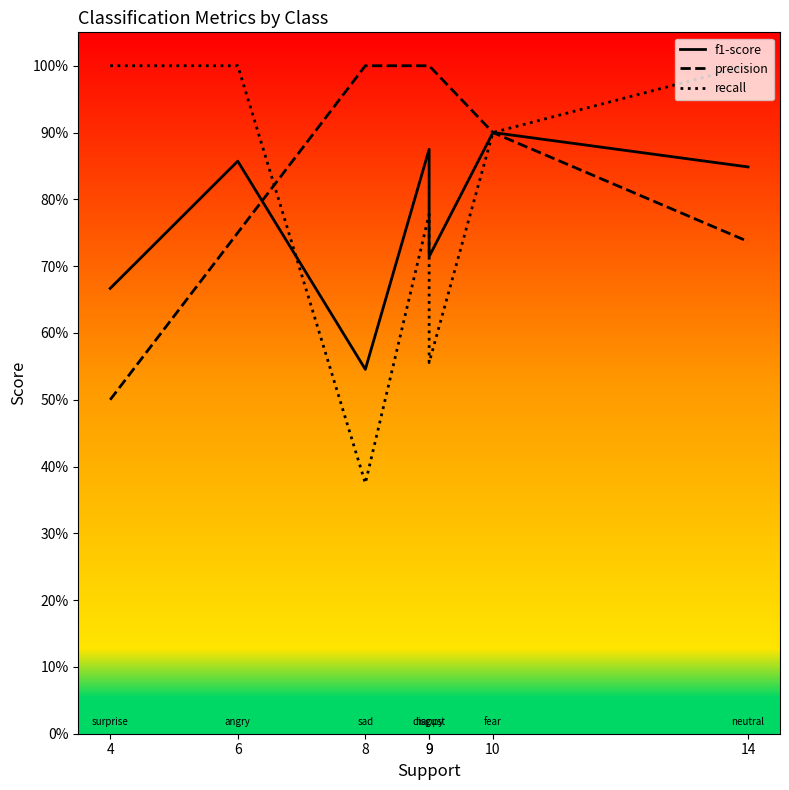

True or false: recall has more than 2 points higher than both neighbors.

False